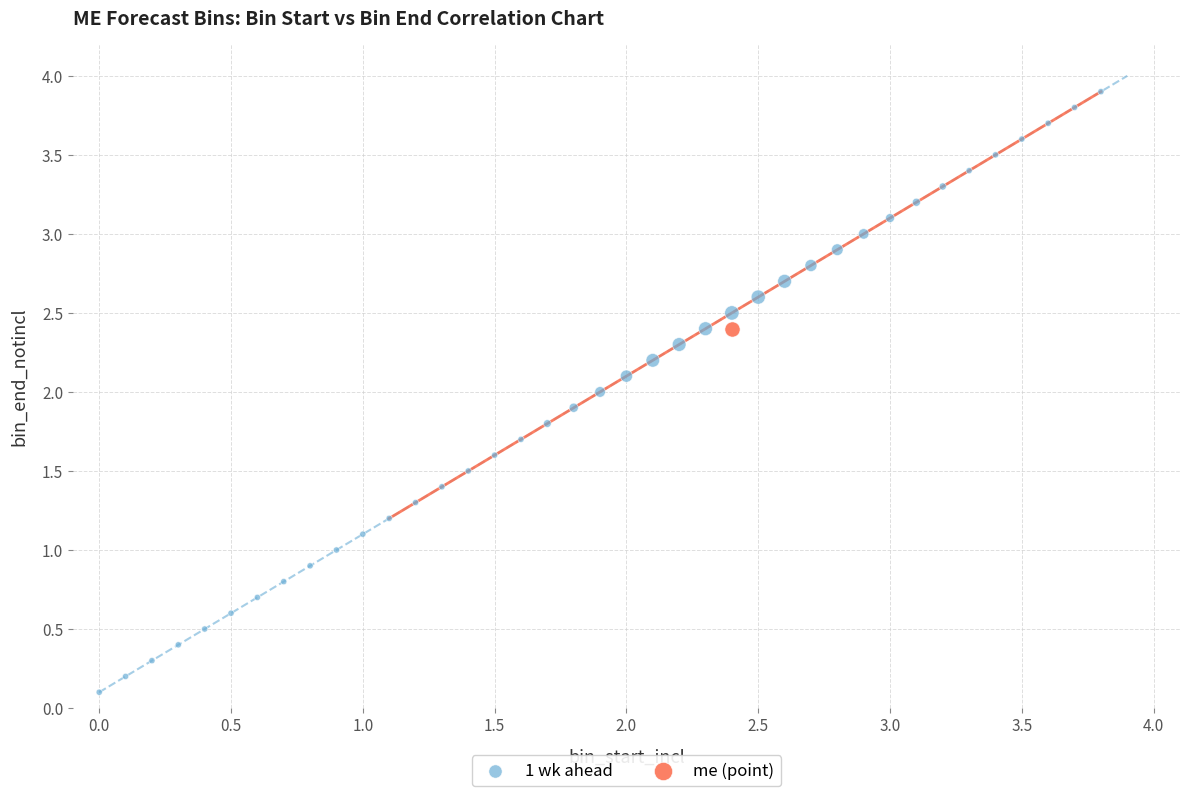

What are all the series names shown in the legend?

1 wk ahead, me (point)